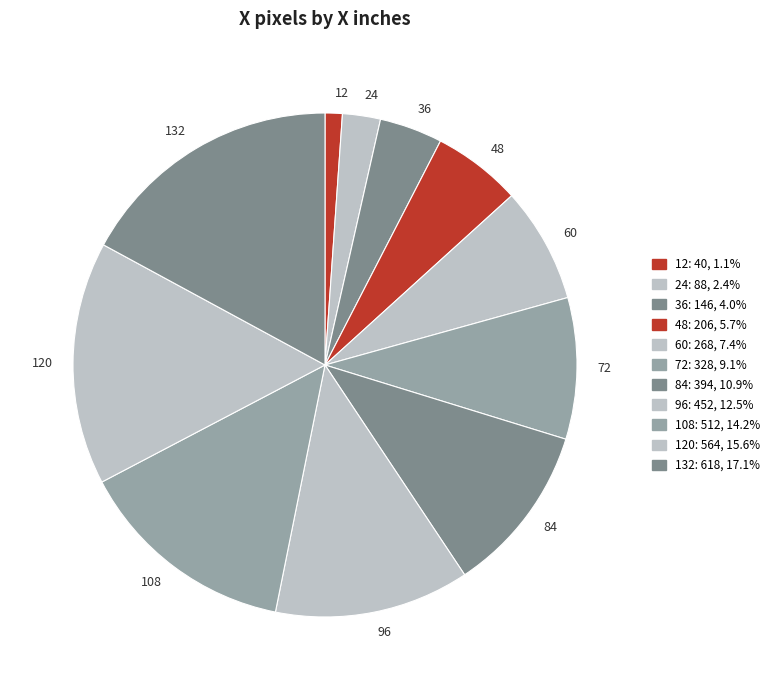

Is it true that 72 is 9% of the pie?

True